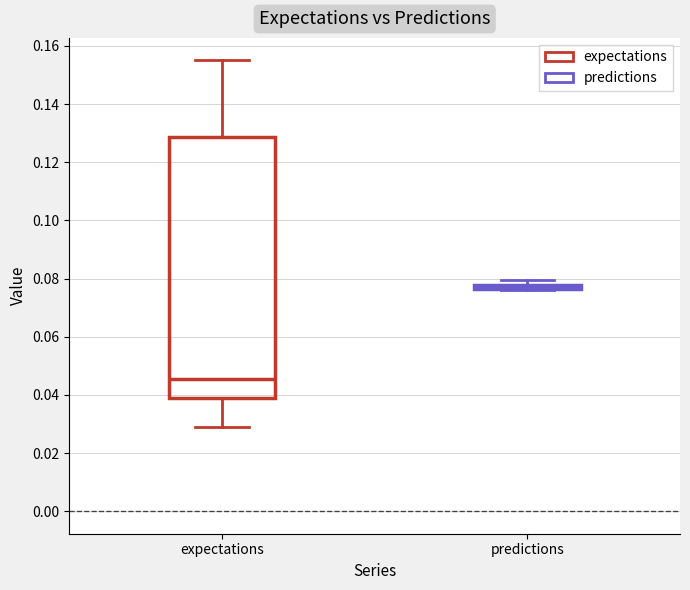

Where is the upper edge of the box for predictions on the y-axis? The values are not printed on the chart, so give them approximately, as read against the axis.

0.078